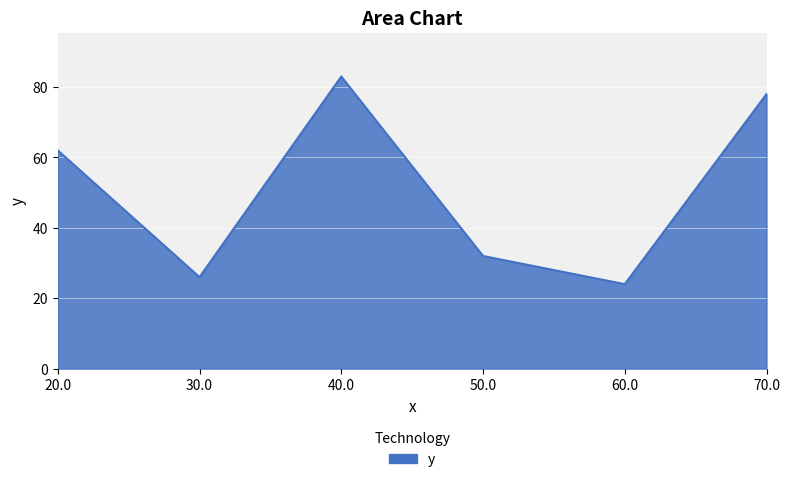

Approximately how many times larger is the value at 40.0 compared to 70.0?

1.1